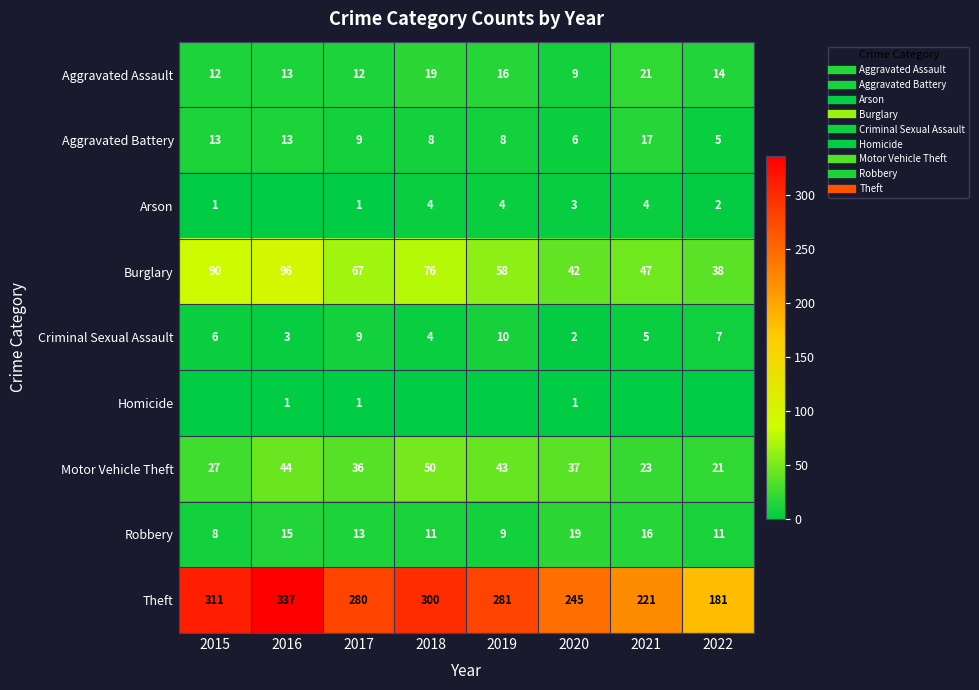

At which label does Robbery reach its peak?

2020